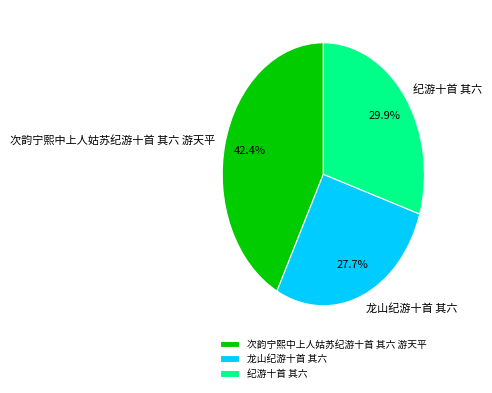

Rank the categories by value from lowest to highest.

龙山纪游十首 其六, 纪游十首 其六, 次韵宁熙中上人姑苏纪游十首 其六 游天平